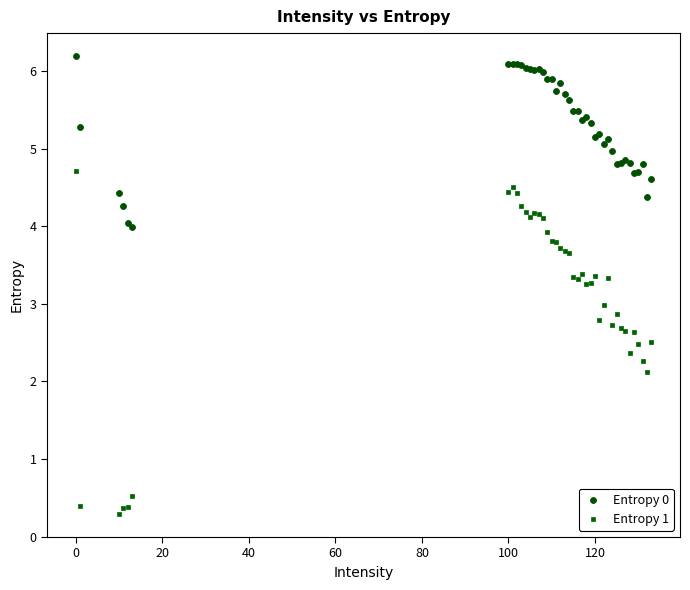

In the Entropy 1 series, what Y value is closest to 2?

2.1